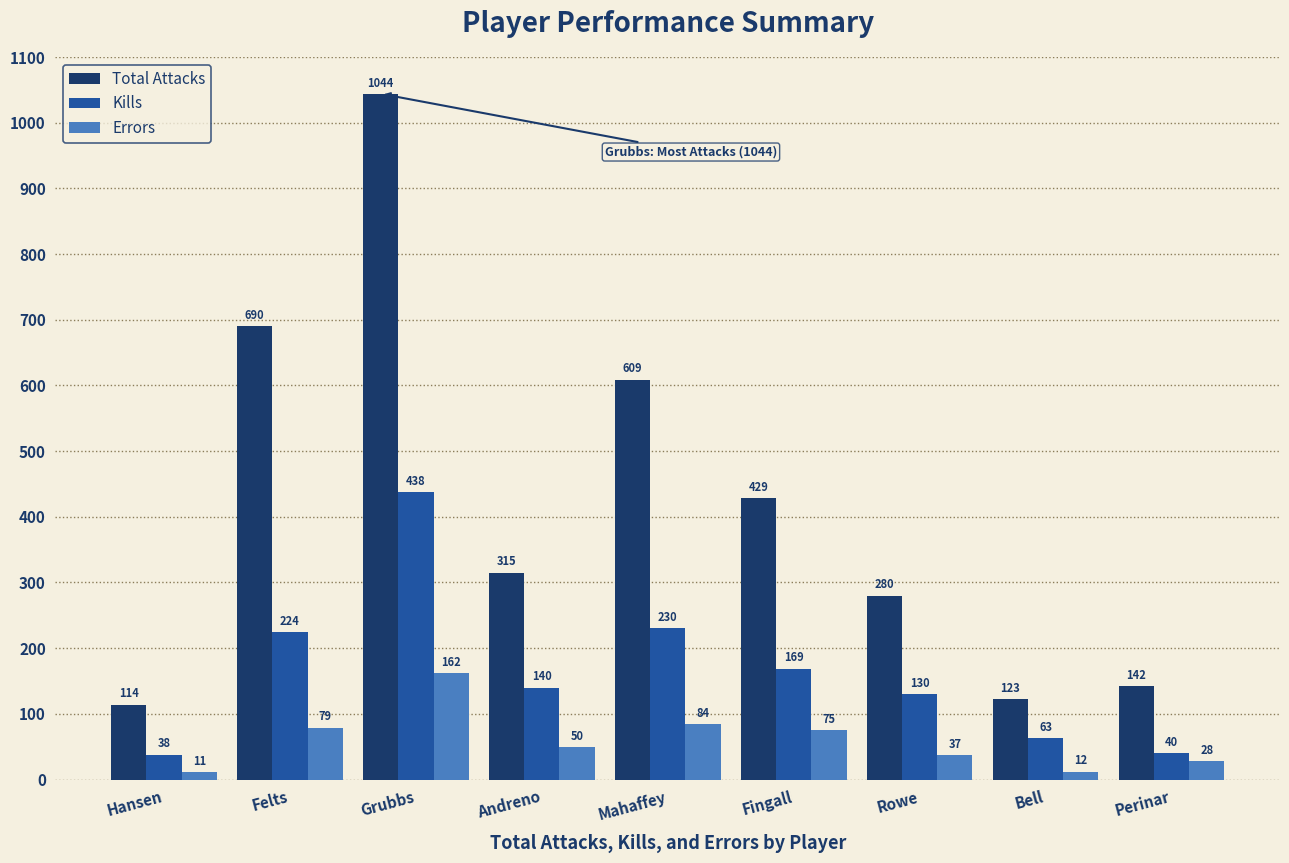

The value of Total Attacks at Grubbs is 1044. True or false?

True